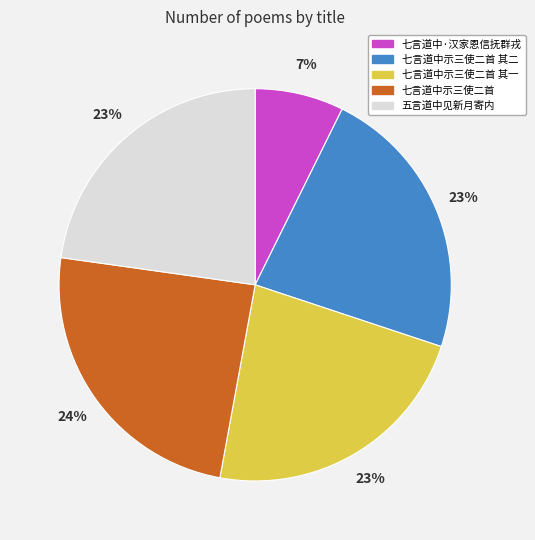

To the nearest percent, what percentage of the pie is 七言道中示三使二首 其二?

23%